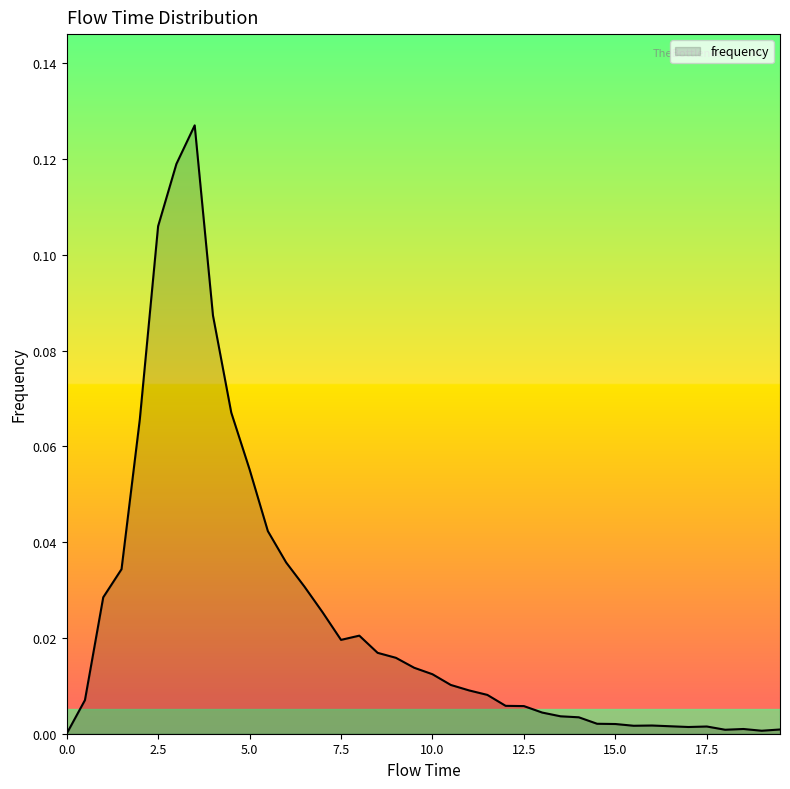

Reading left to right, extract all data points from this chart.

0.0	0.0	0.0	0.0	0.1	0.1	0.1	0.1	0.1	0.1	0.1	0.0	0.0	0.0	0.0	0.0	0.0	0.0	0.0	0.0	0.0	0.0	0.0	0.0	0.0	0.0	0.0	0.0	0.0	0.0	0.0	0.0	0.0	0.0	0.0	0.0	0.0	0.0	0.0	0.0